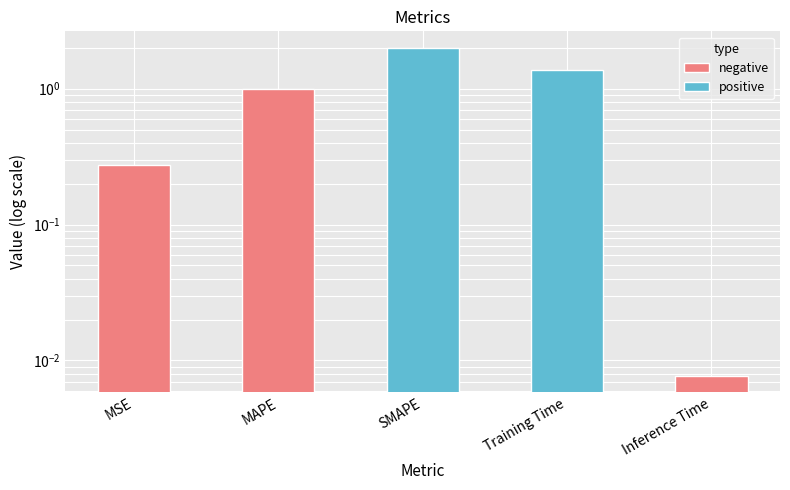

Reading right to left, list all the values displayed in this chart.

Inference Time=0.0	Training Time=1.4	SMAPE=2.0	MAPE=1.0	MSE=0.3